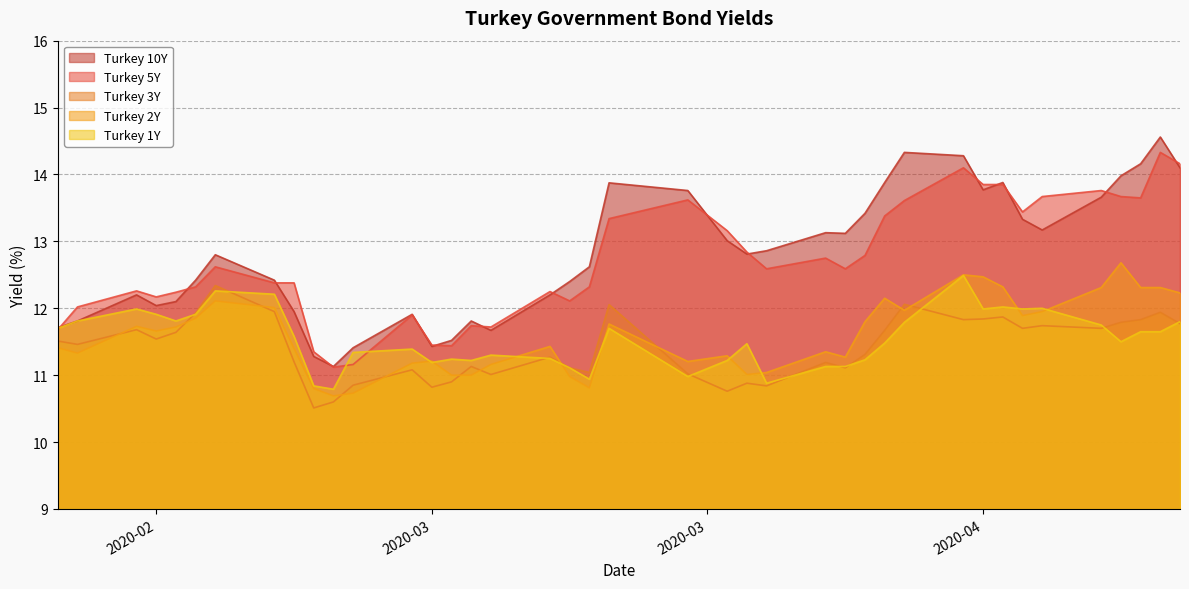

What is the total value across all series at 2020-04-13?

63.2